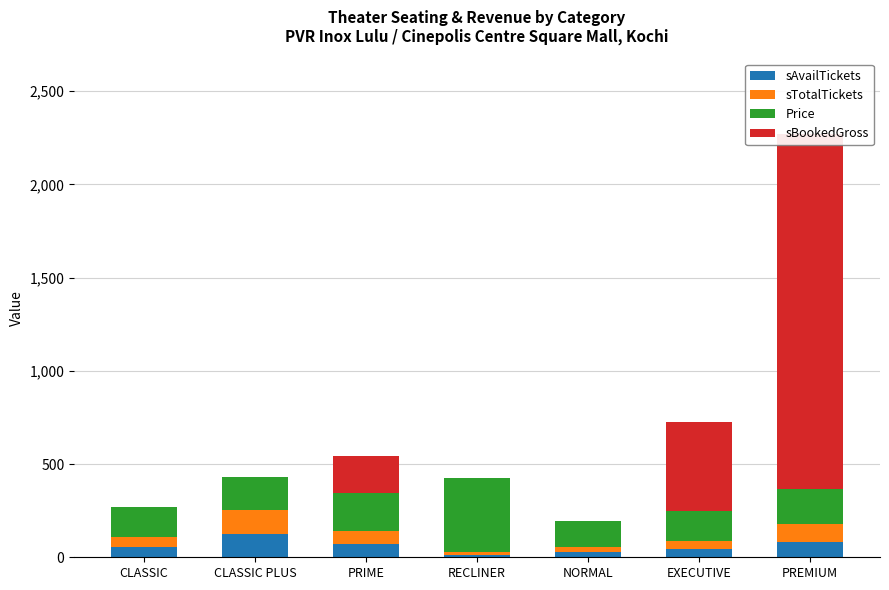

Reading left to right, extract all data points from this chart.

sAvailTickets: 54	126	71	13	27	42	84
sTotalTickets: 54	126	72	13	27	45	94
Price: 160	180	200	400	140	160	190
sBookedGross: 0	0	200	0	0	480	1900